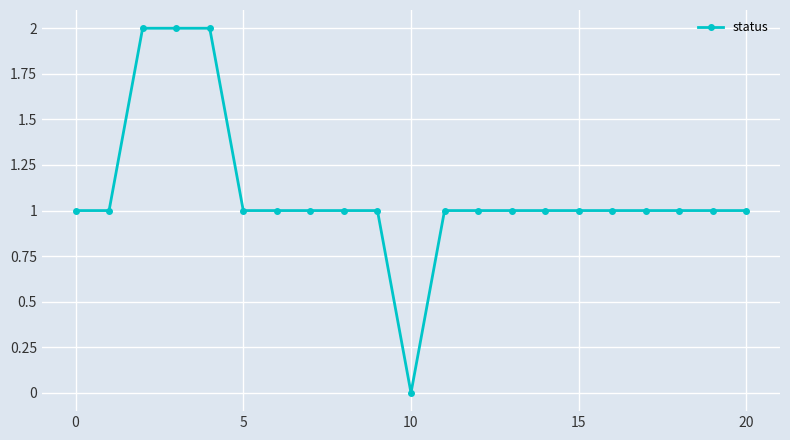

What is the value of the 21st point from the left?

1